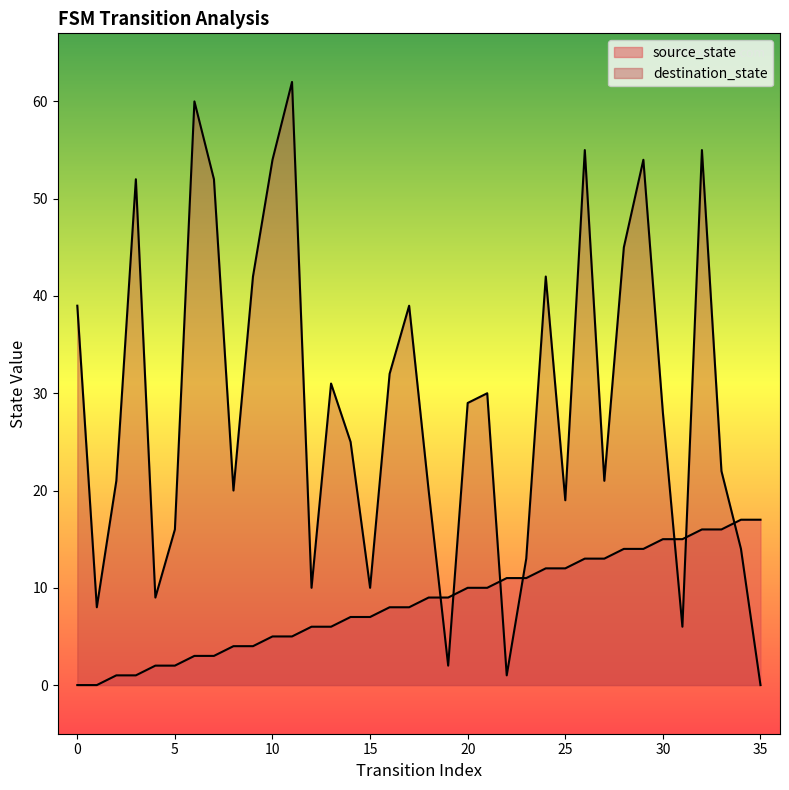

Which series contains the highest Y value?

destination_state